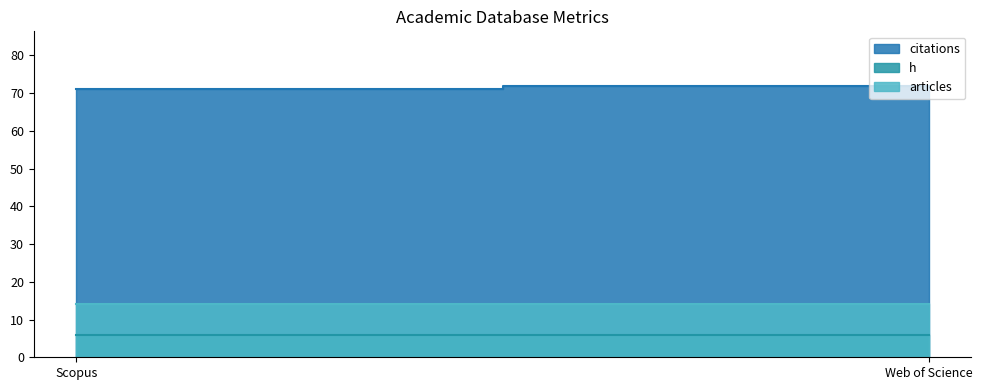

Which has a higher value, Scopus or Web of Science?

Web of Science